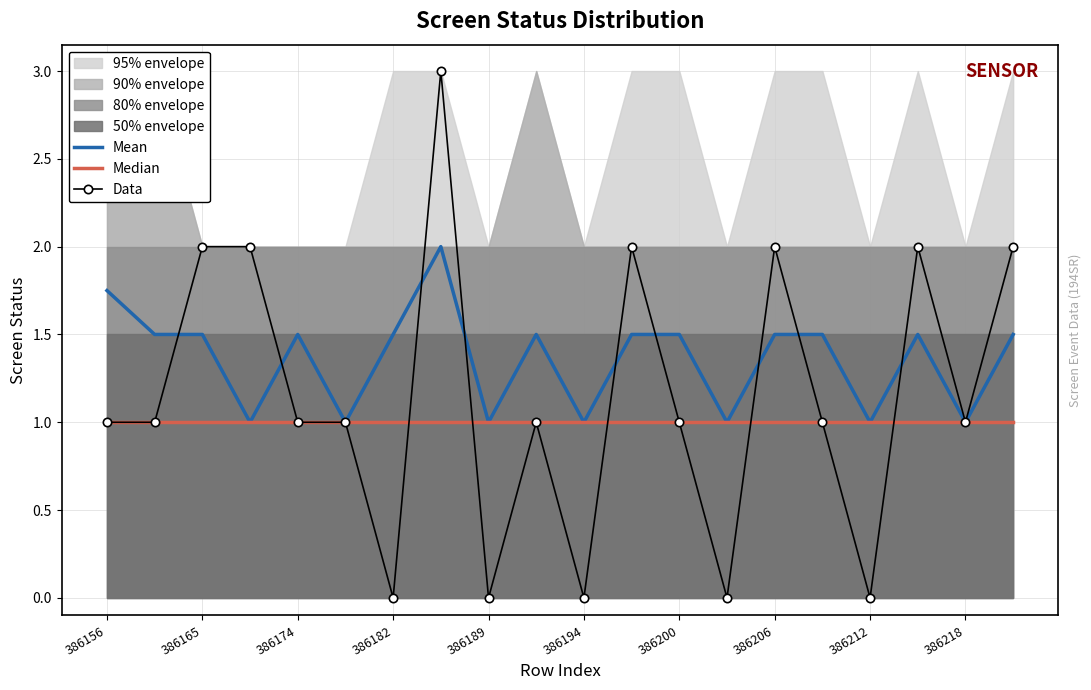

Which category has the highest value in the Median series?

386156